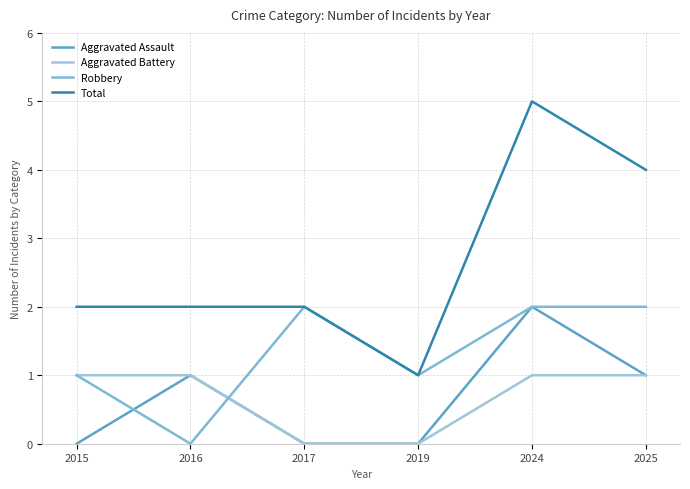

Does the chart have visible grid lines?

Yes